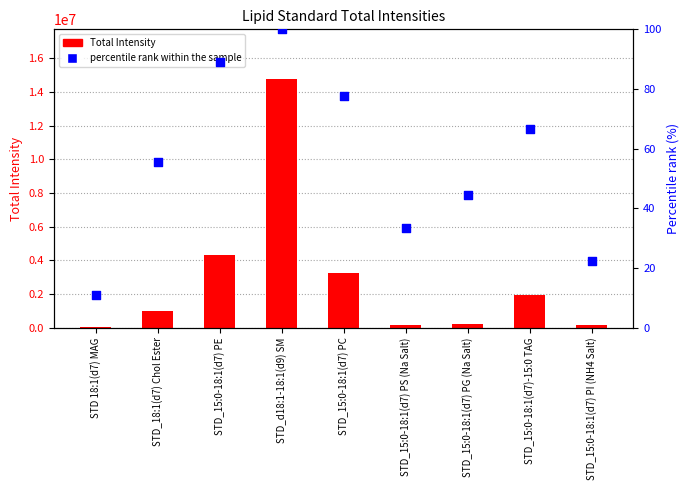

At which category is the sum across all series the highest?

STD_d18:1-18:1(d9) SM